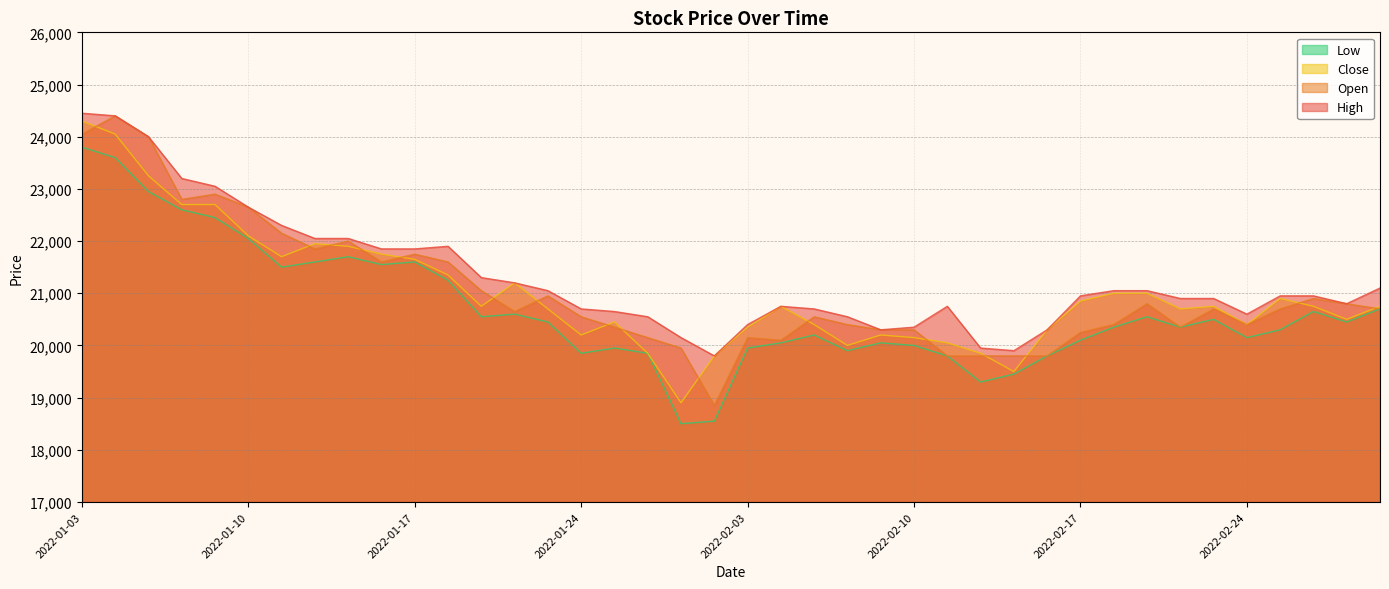

How many data points in High are above 20950?

18